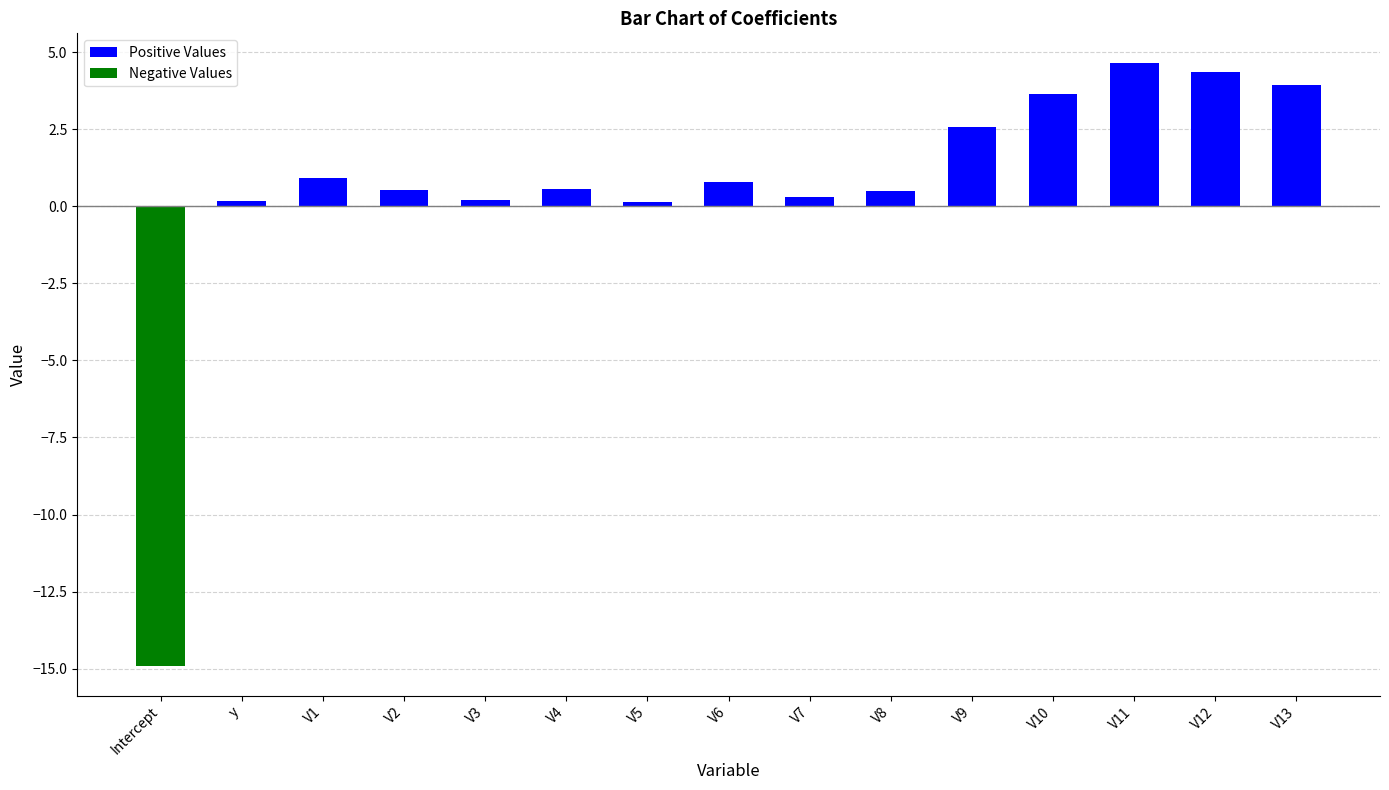

At which label is Positive Values closest to 2?

V9